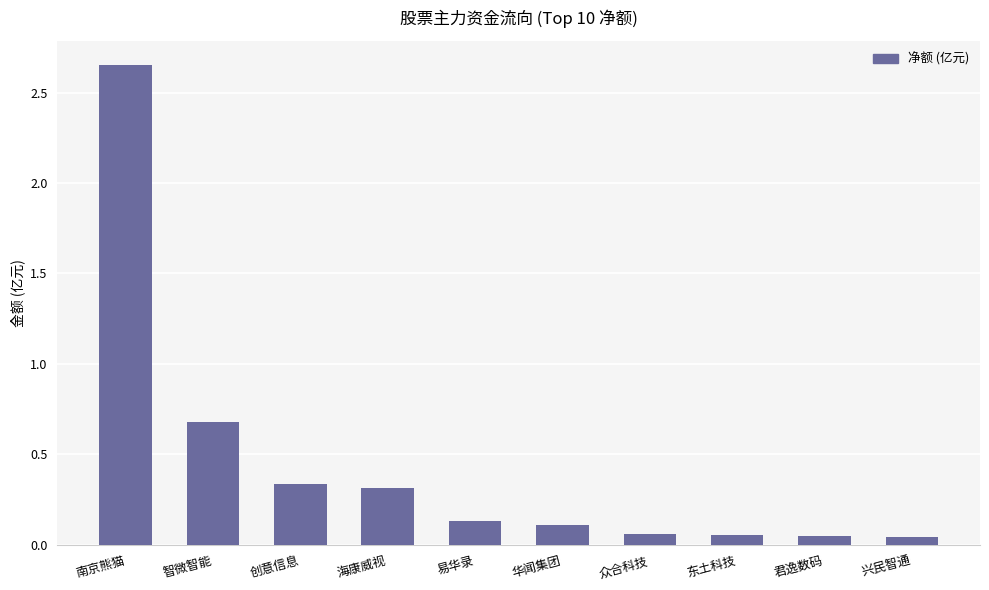

What is the average value?

0.4